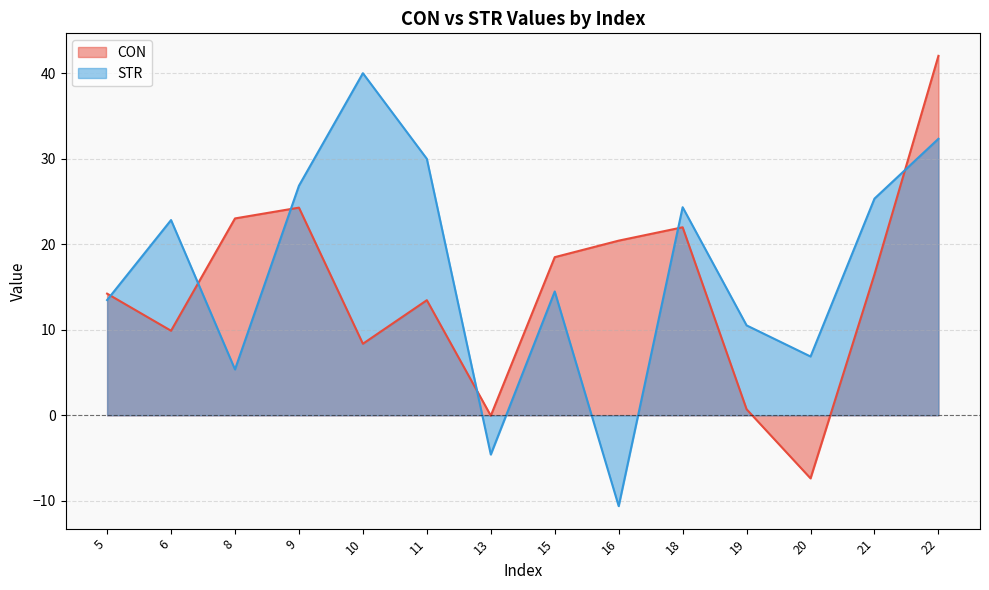

How many data points in STR are less than 22?

7